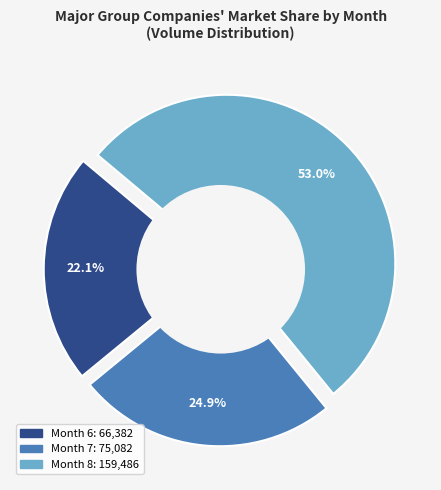

The 9 slice represents 1% of the pie. True or false?

False